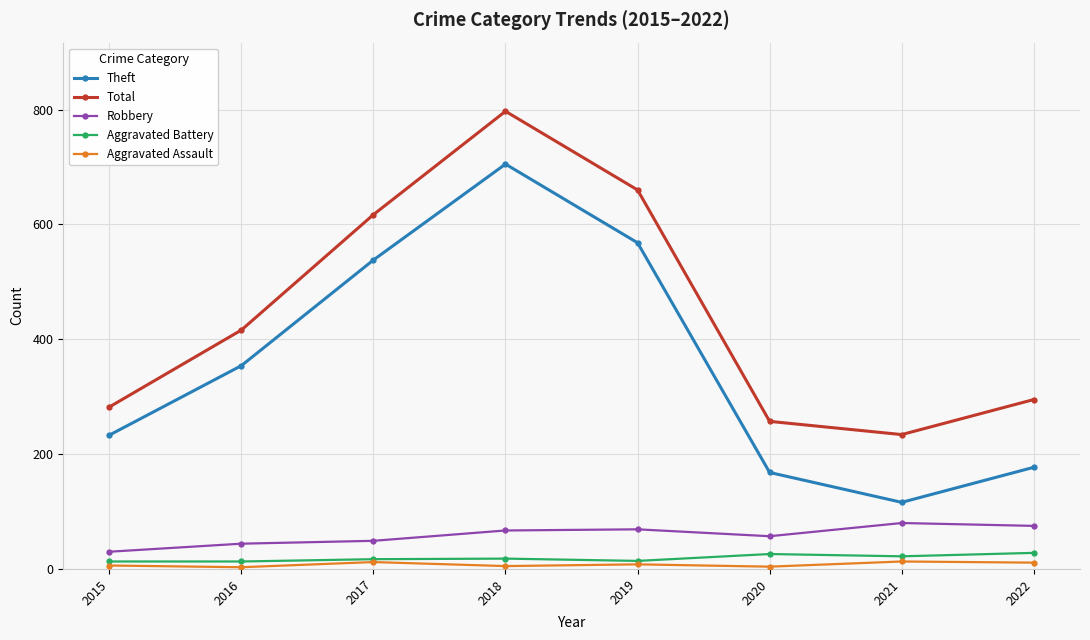

What is the highest value of the Robbery series?

80